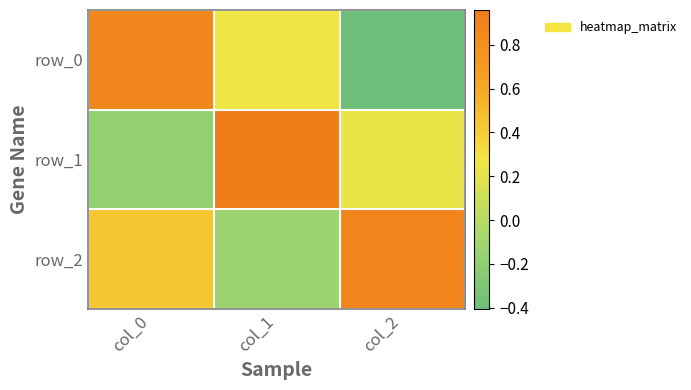

Reading left to right, what are all the values shown in this chart?

row_0: 0.9	0.3	-0.4
row_1: -0.2	1.0	0.2
row_2: 0.4	-0.1	0.9